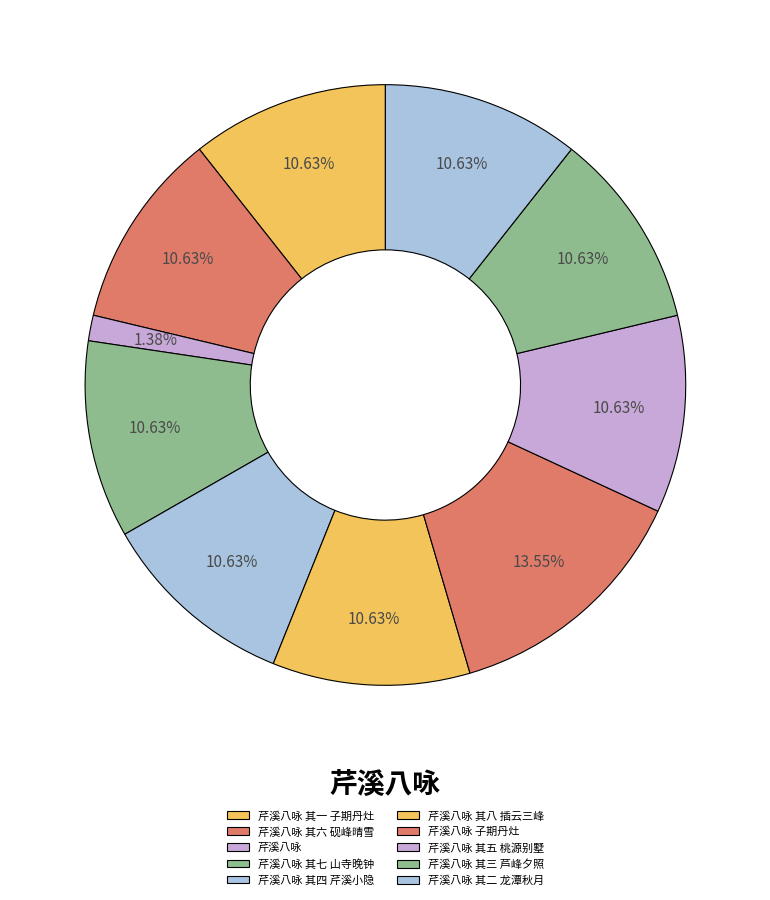

True or false: 芹溪八咏 其三 芦峰夕照 accounts for 24% of the total.

False